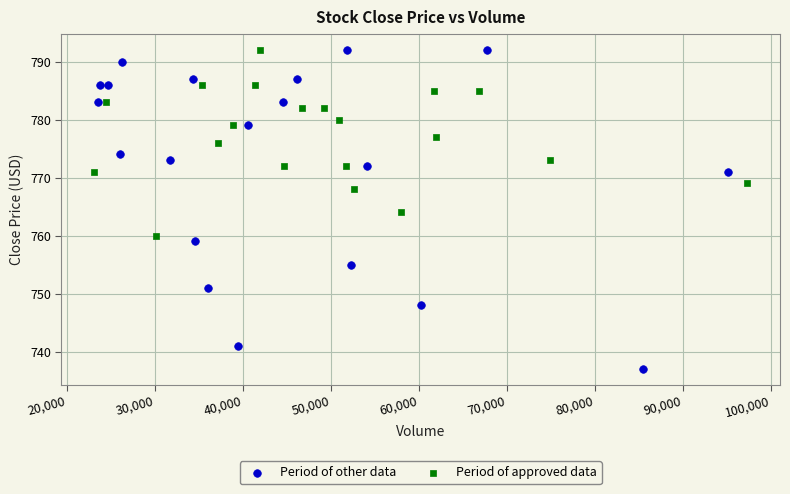

What are all the series names shown in the legend?

Period of other data, Period of approved data